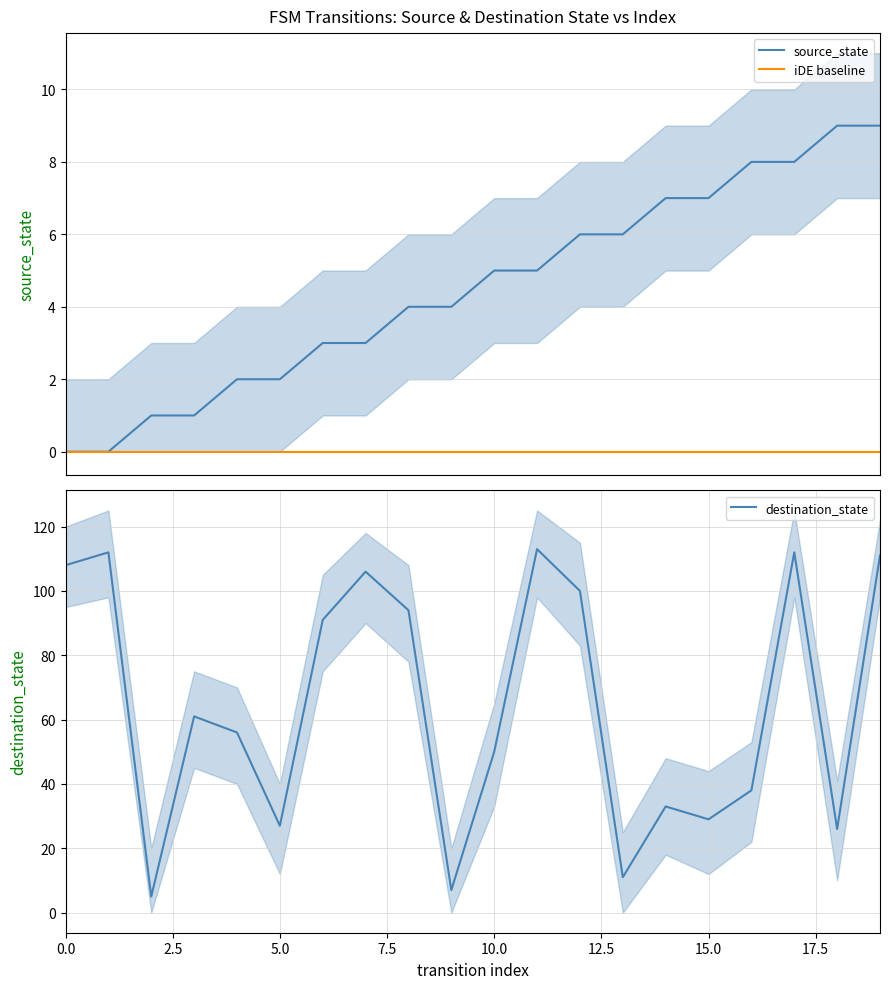

What is the label of the 2nd point from the right?

18